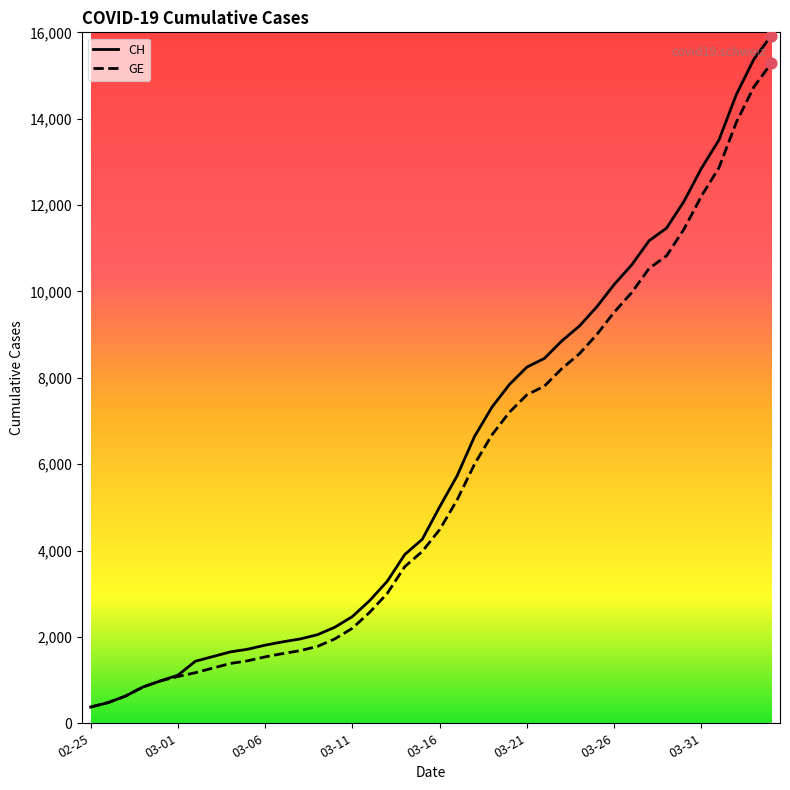

Which series has the widest spread of values?

CH